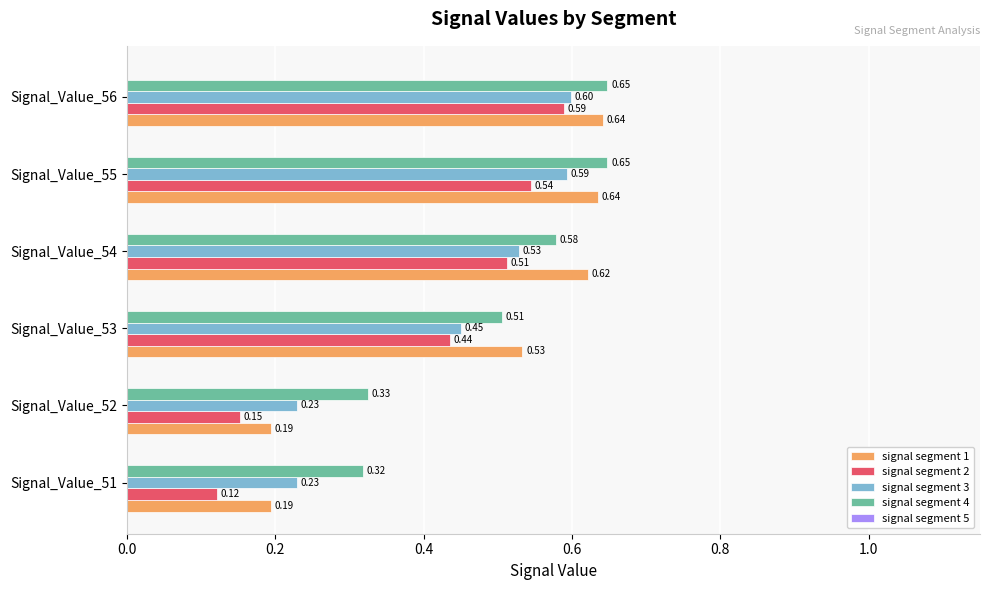

At how many categories does at least one series exceed 0?

6